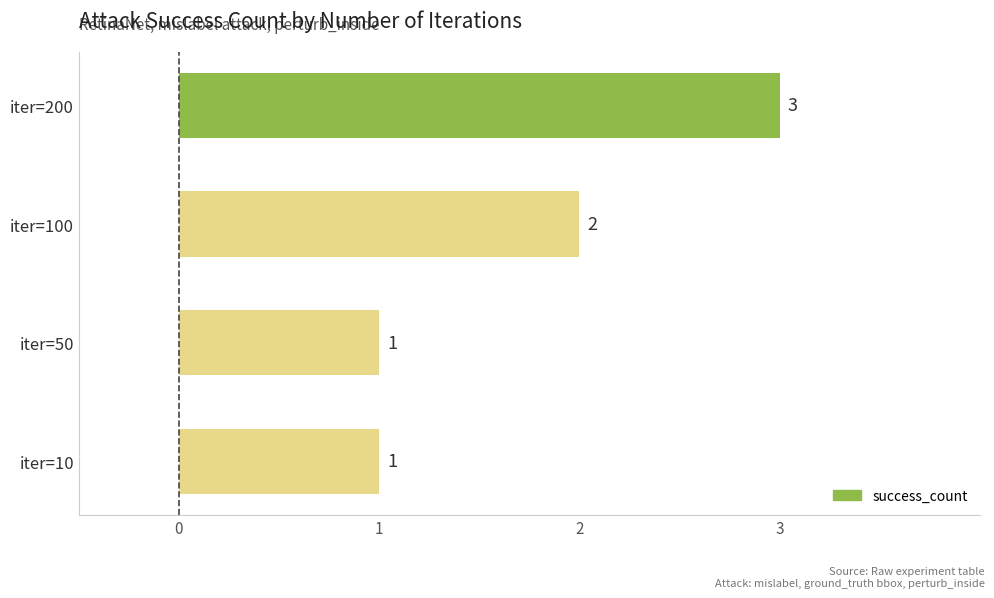

Reading bottom to top, list all the values displayed in this chart.

1	1	2	3